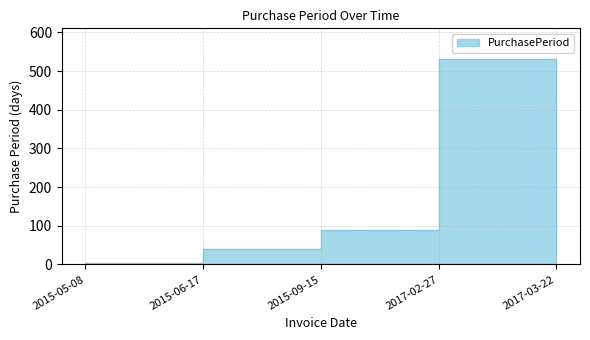

List the labels in order of value, largest first.

2017-02-27, 2015-09-15, 2015-06-17, 2017-03-22, 2015-05-08